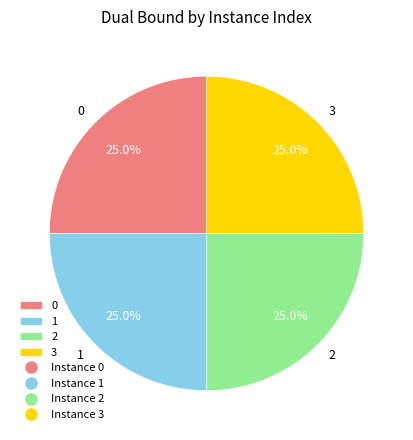

True or false: 3 accounts for 20% of the total.

False